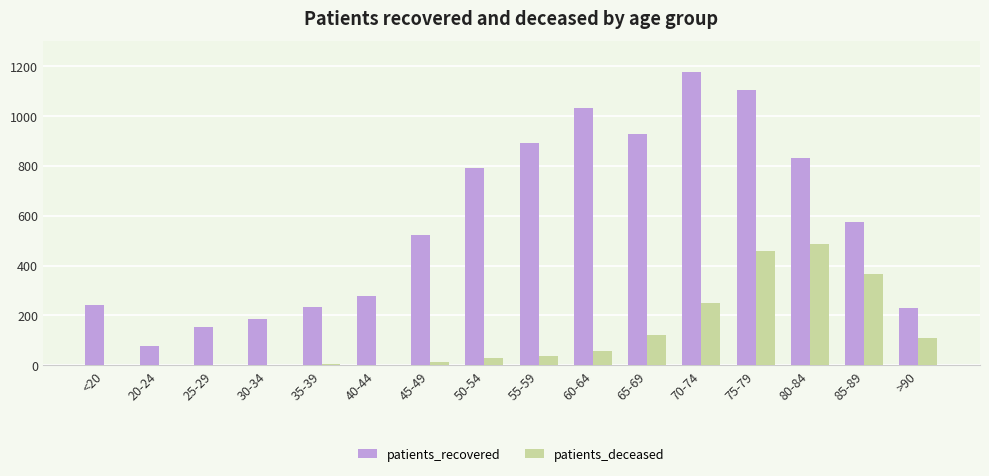

Is the value of patients_recovered at 70-74 greater than the value of patients_deceased at 60-64?

Yes